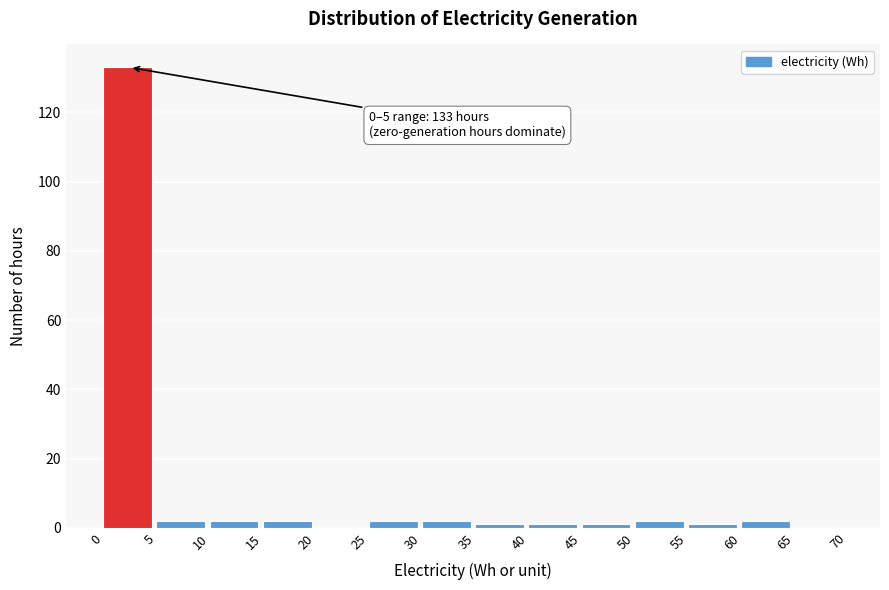

Which range on the x-axis has the tallest bar?

0 to 5